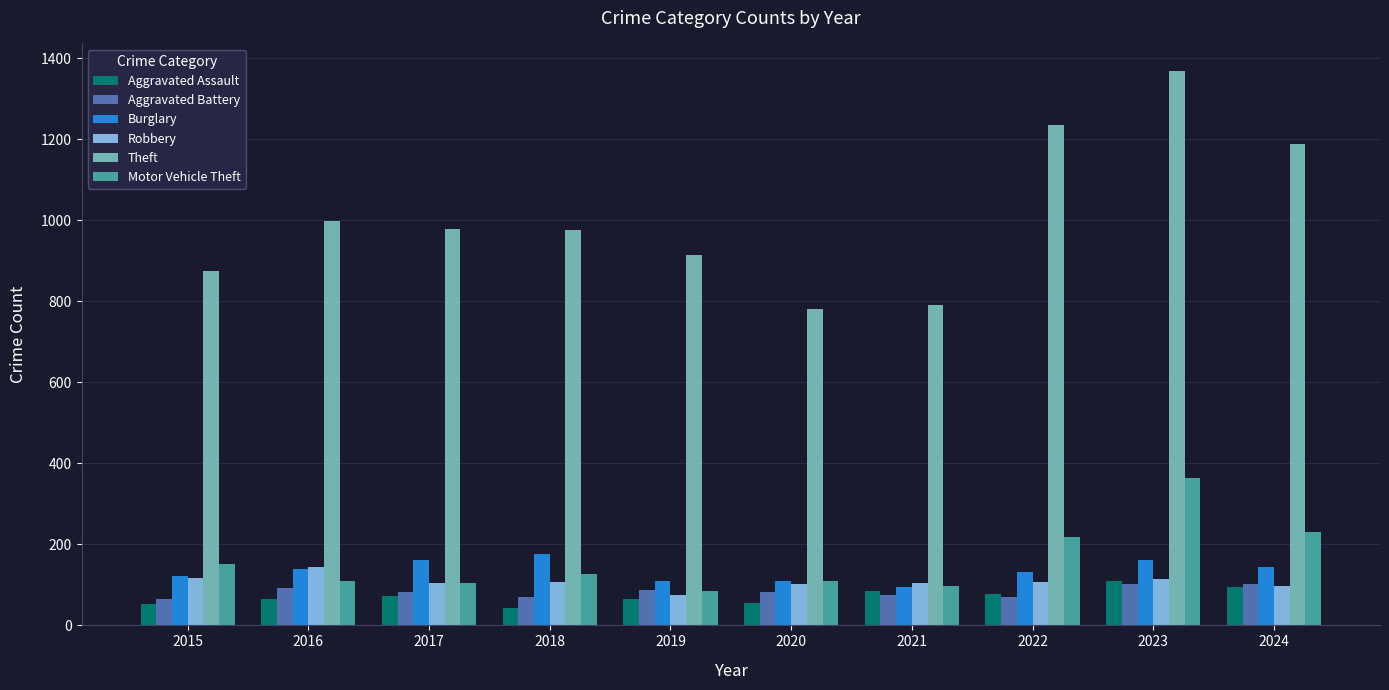

What is the difference between the Motor Vehicle Theft values at 2024 and 2016?

120